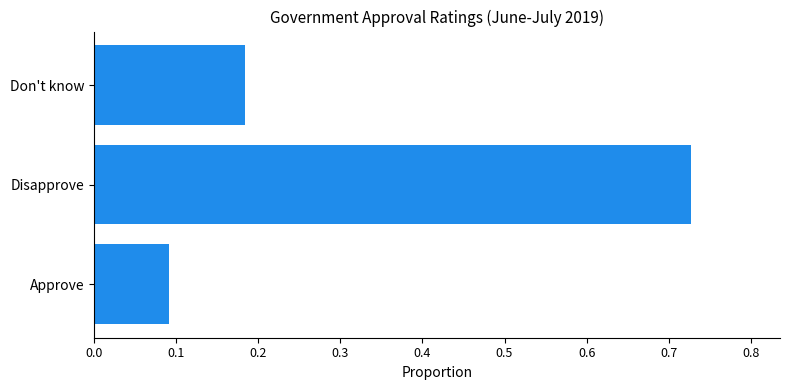

At which category does the chart reach its peak across all series?

Disapprove